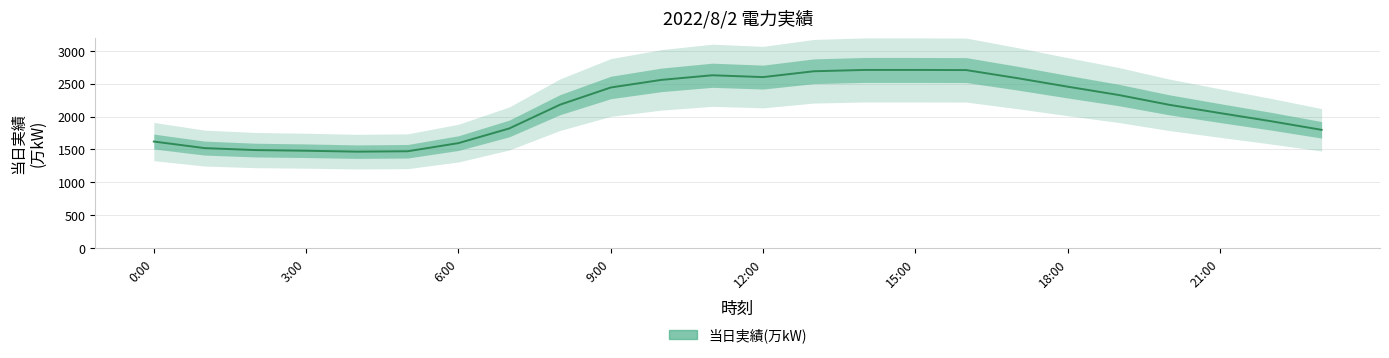

Reading left to right, list all the values displayed in this chart.

1619	1519	1489	1479	1465	1471	1595	1818	2180	2442	2558	2628	2600	2689	2709	2709	2707	2585	2454	2328	2178	2052	1929	1797